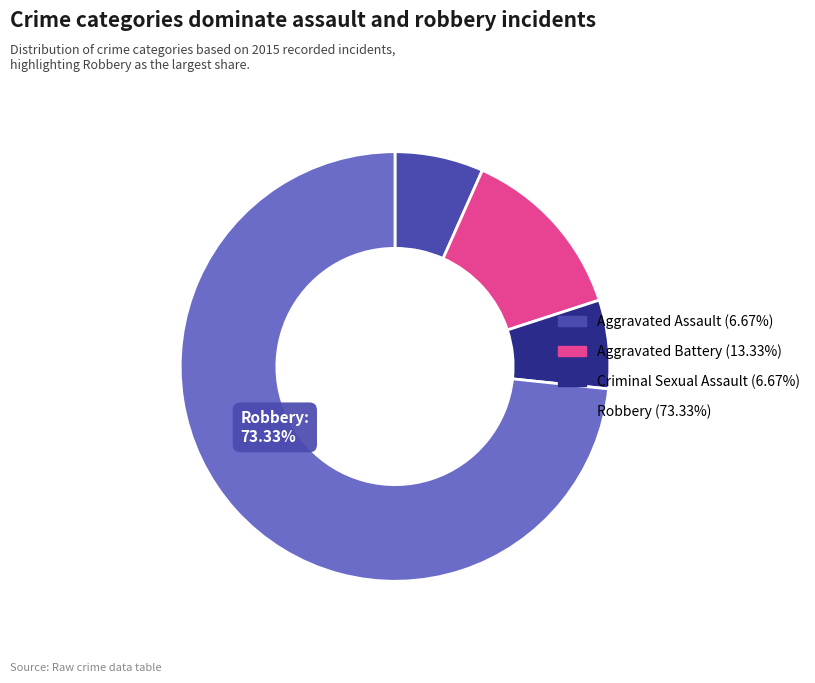

What is the smallest slice in the pie chart?

Aggravated Assault